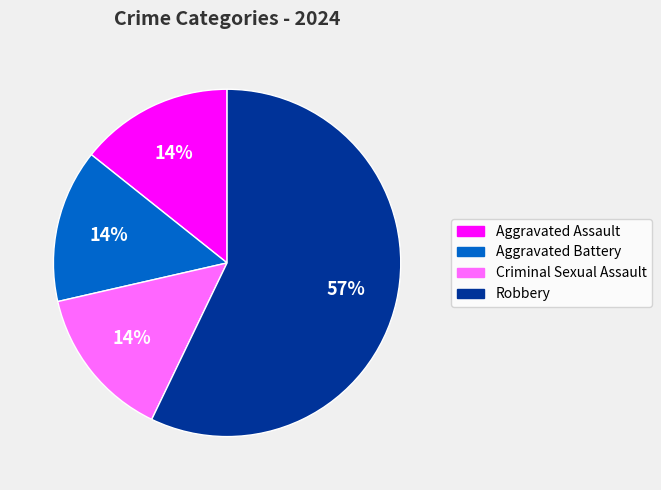

Which has a higher value, Robbery or Aggravated Assault?

Robbery